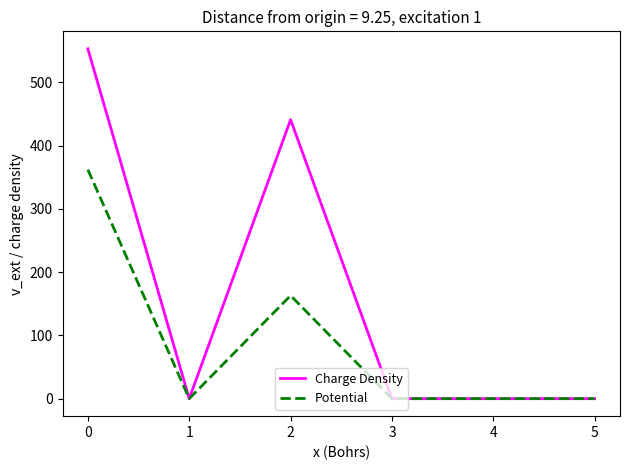

At which label is Charge Density closest to 276?

2